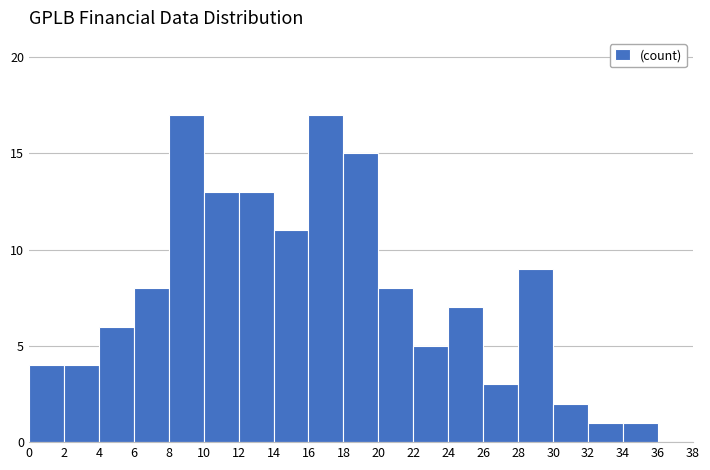

How tall is the bar that spans 2 to 4 on the x-axis? The values are not printed on the chart, so give them approximately, as read against the axis.

4